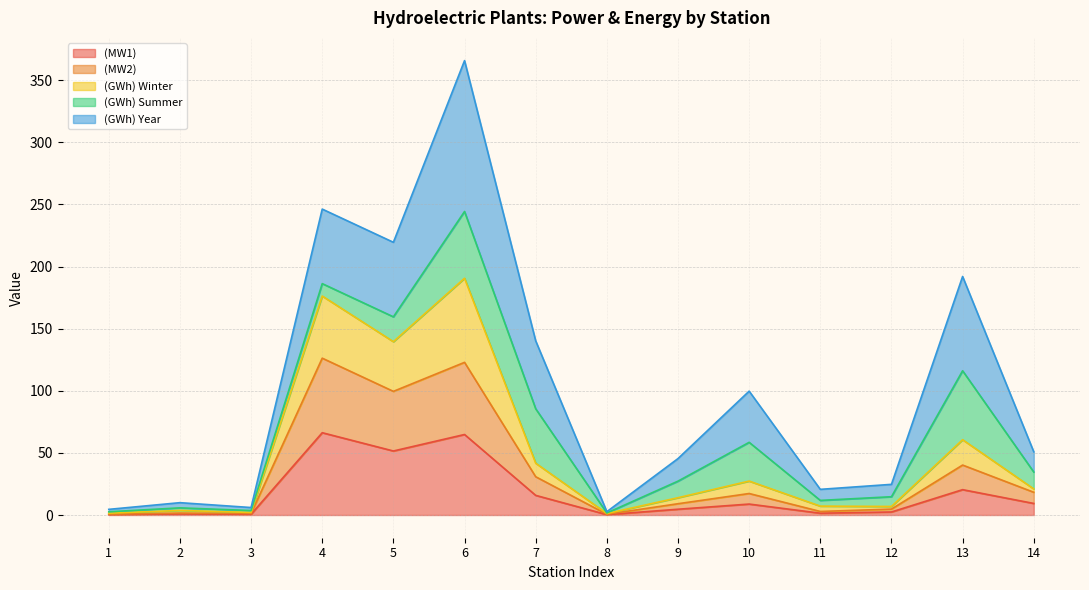

How many interior local peaks does the (MW2) series have?

5